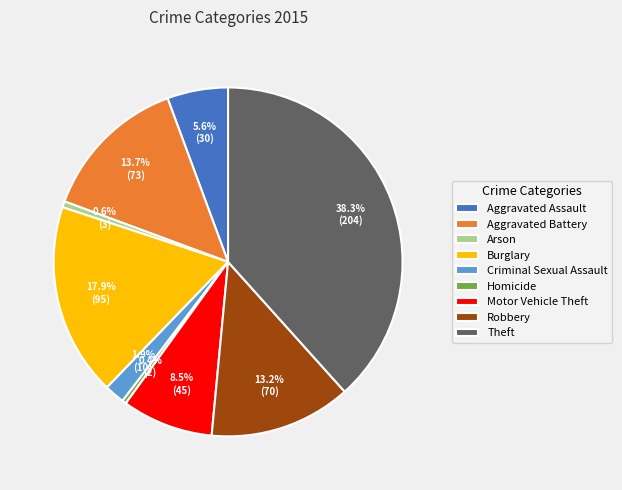

True or false: Theft accounts for 46% of the total.

False